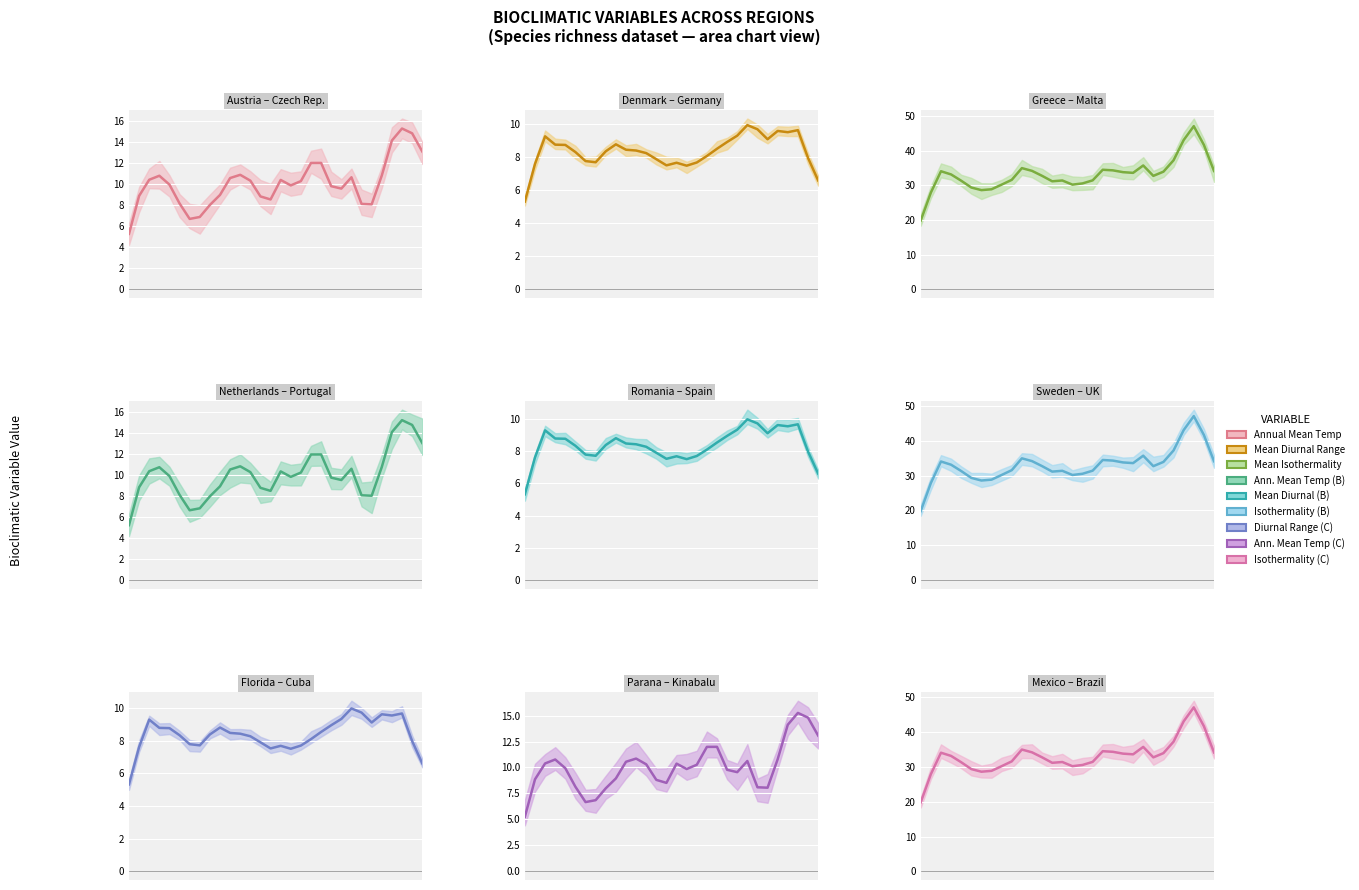

At which label does Annual Mean Temp first exceed 10?

2